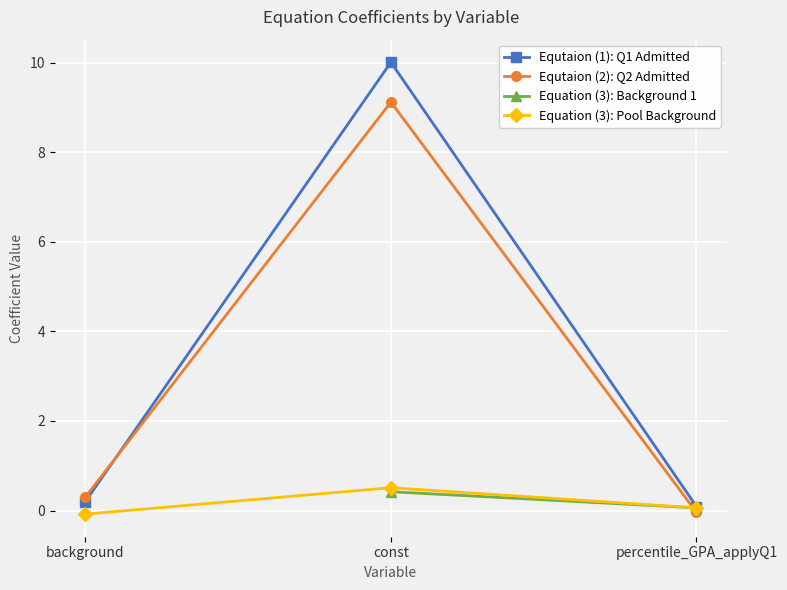

What value does the Equtaion (2): Q2 Admitted series have at const?

9.1